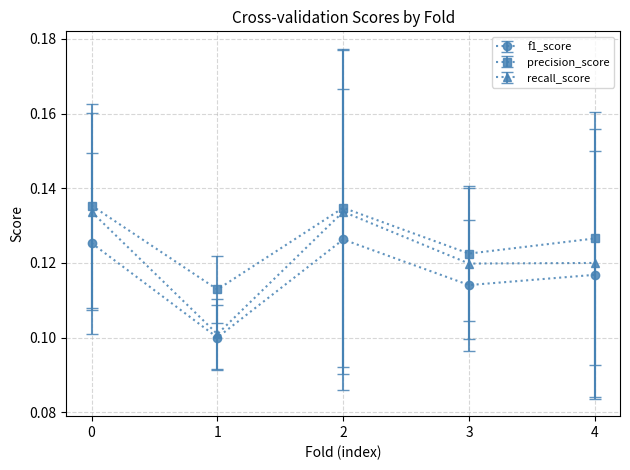

Which series has the largest range (max minus min)?

recall_score